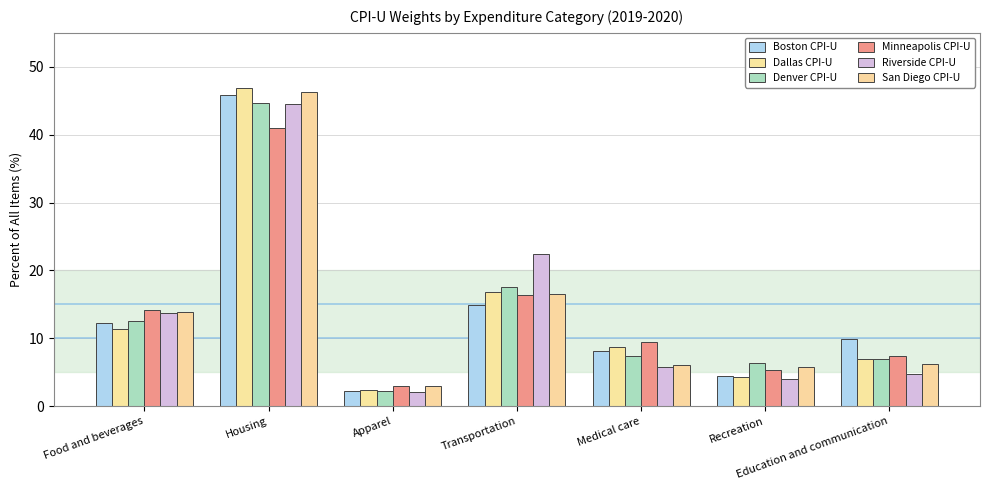

Is it true that Dallas CPI-U equals 0.6 at Apparel?

False